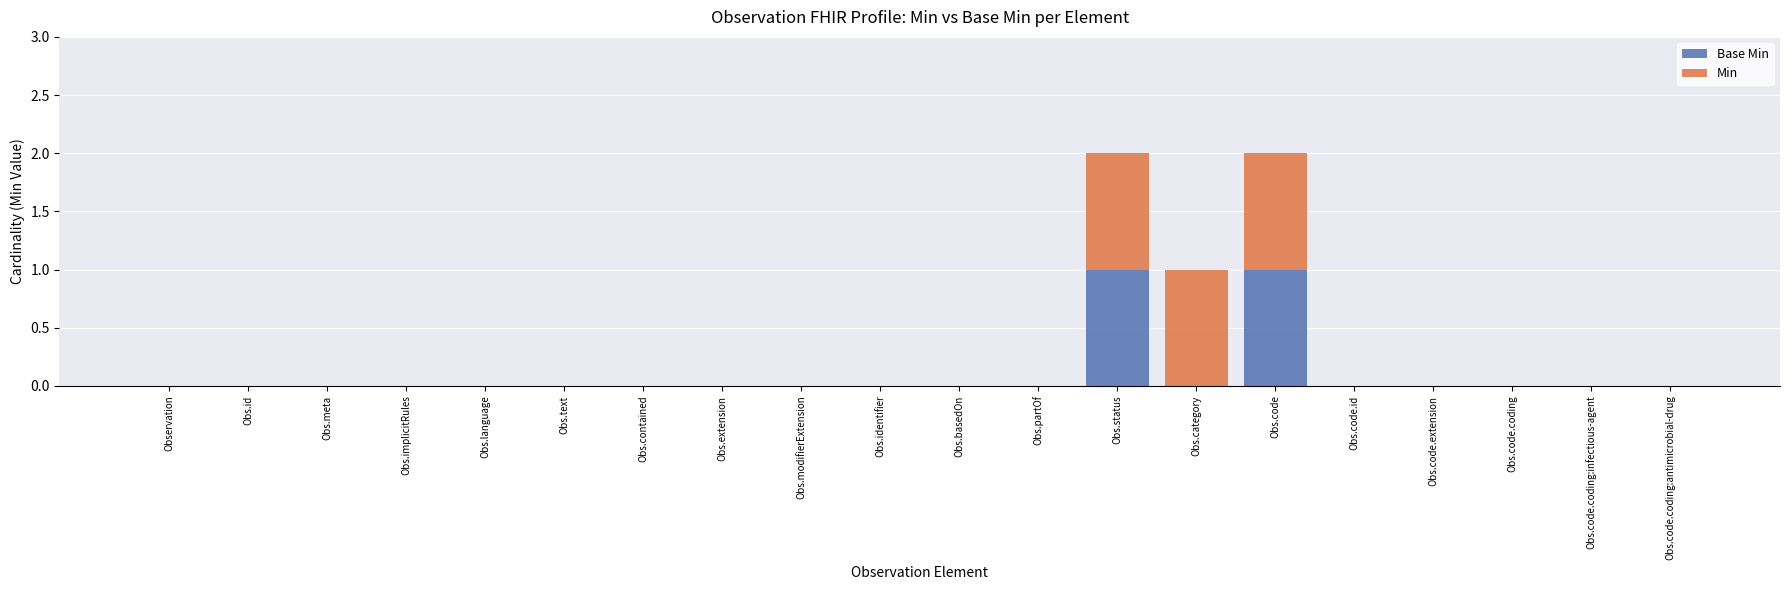

Are the bars horizontal?

No